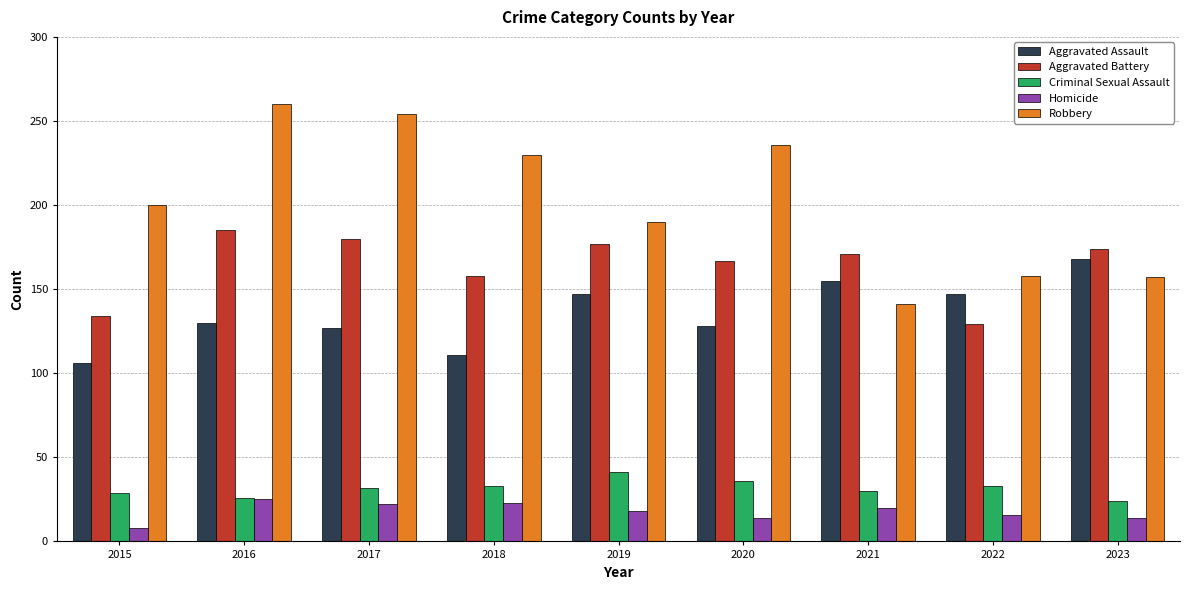

What is the approximate value of Homicide at 2022?

16